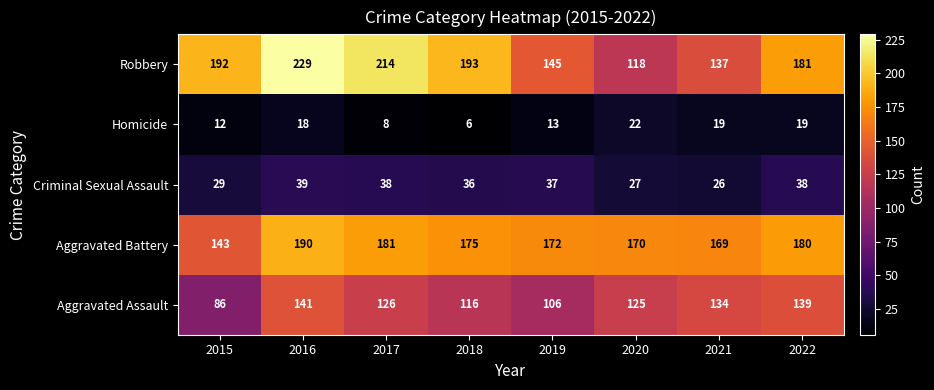

Which series has the largest range (max minus min)?

Robbery